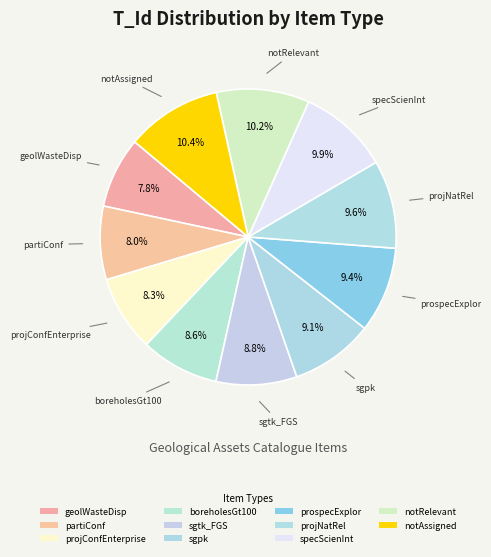

How many segments does this pie chart have?

11